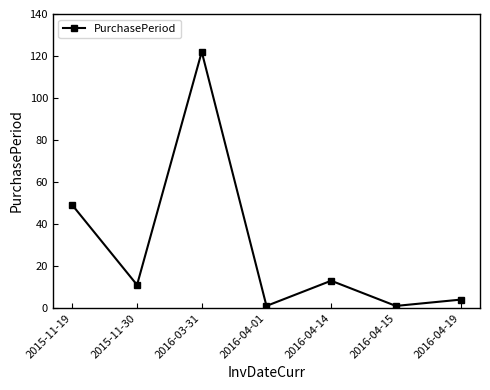

At which category does the data reach its first local valley?

2015-11-30